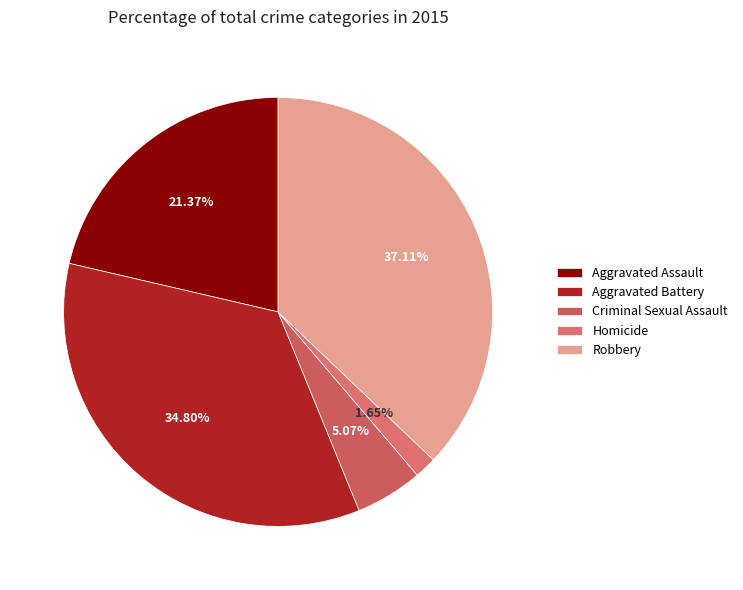

Count the number of slices in the pie.

5